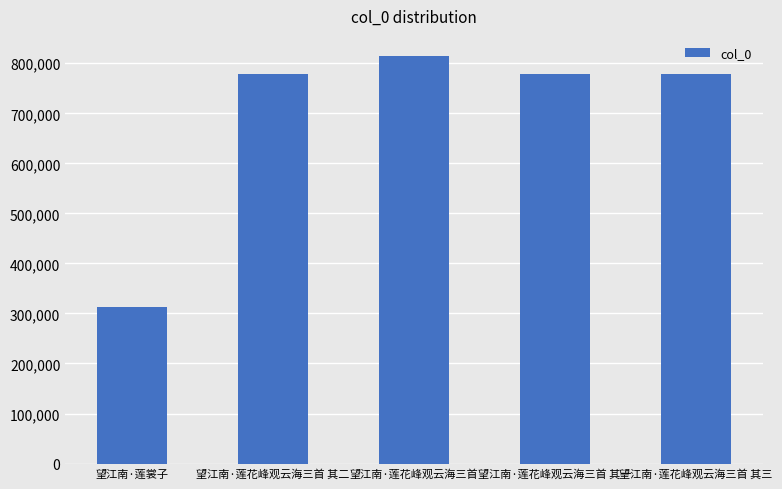

What is the label of the 1st bar from the right?

望江南·莲花峰观云海三首 其三